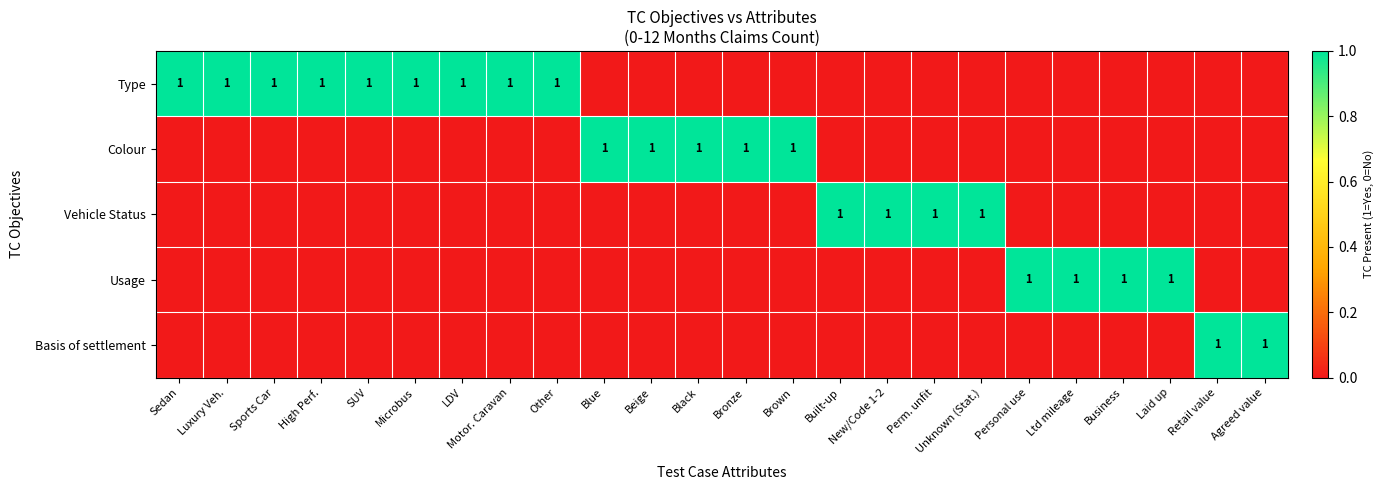

At which category is the sum across all series the highest?

Sedan